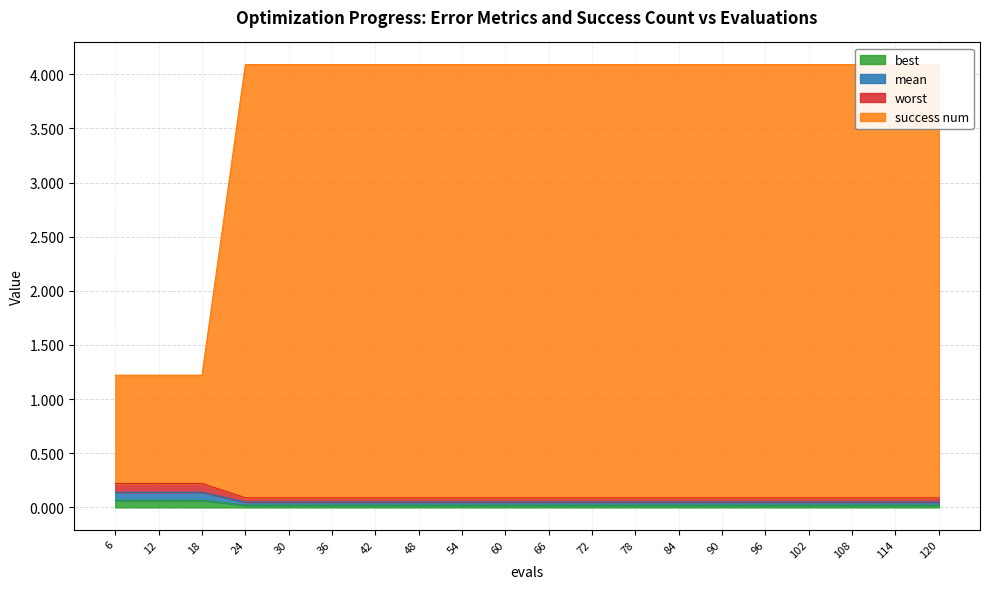

What is the sum of the mean values at 30 and 54?

0.1